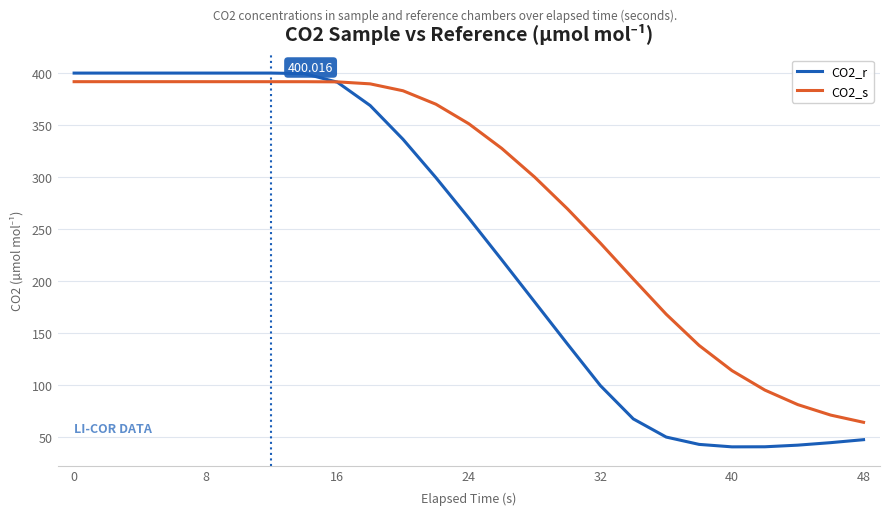

Does the chart display data point markers on the line(s)?

No